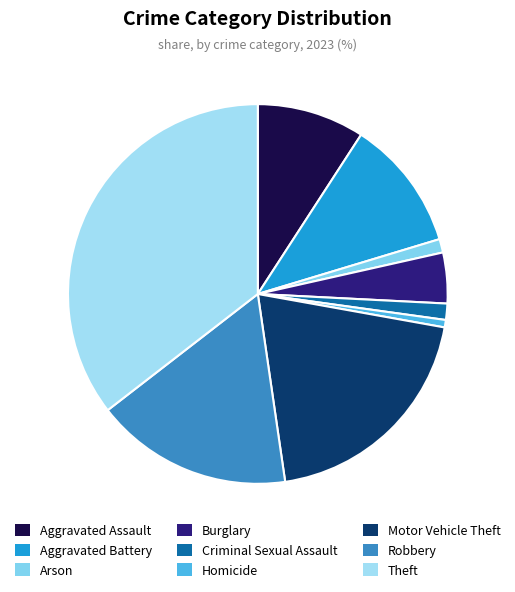

Which slice is the largest?

Theft